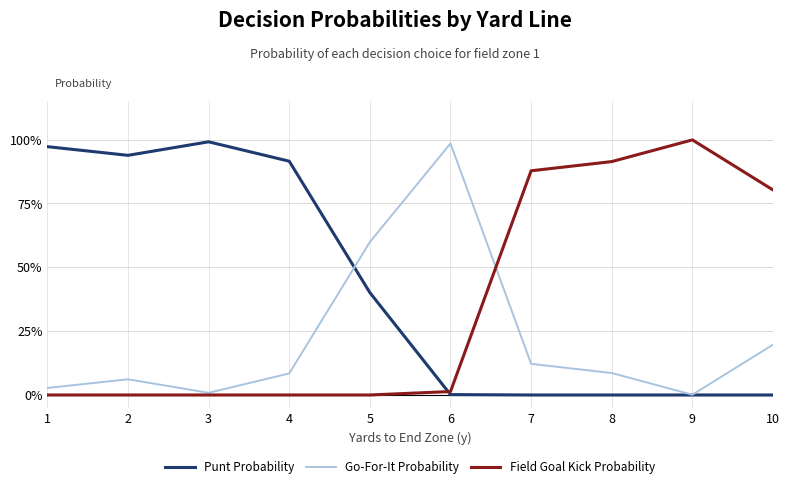

Which series has the widest spread of values?

Field Goal Kick Probability